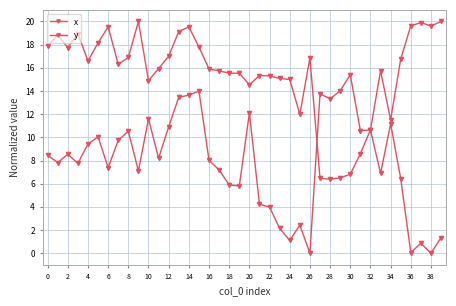

Which series ends up on top after the final intersection of y and x?

y